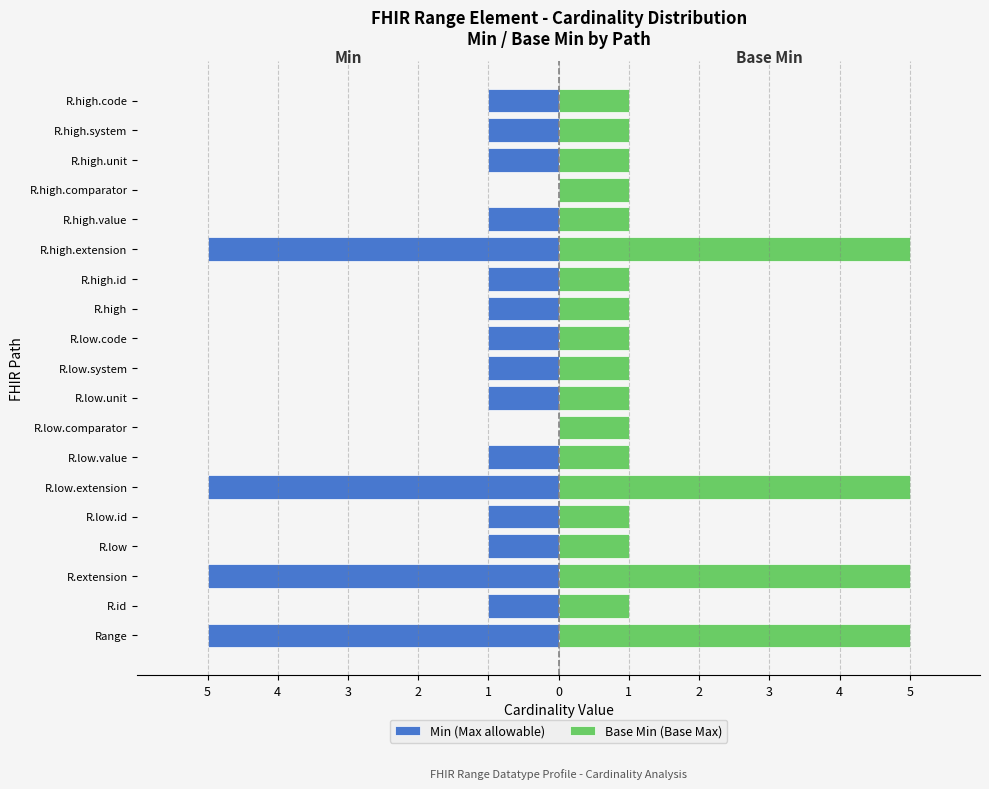

What are all the series names shown in the legend?

Min (Max allowable), Base Min (Base Max)